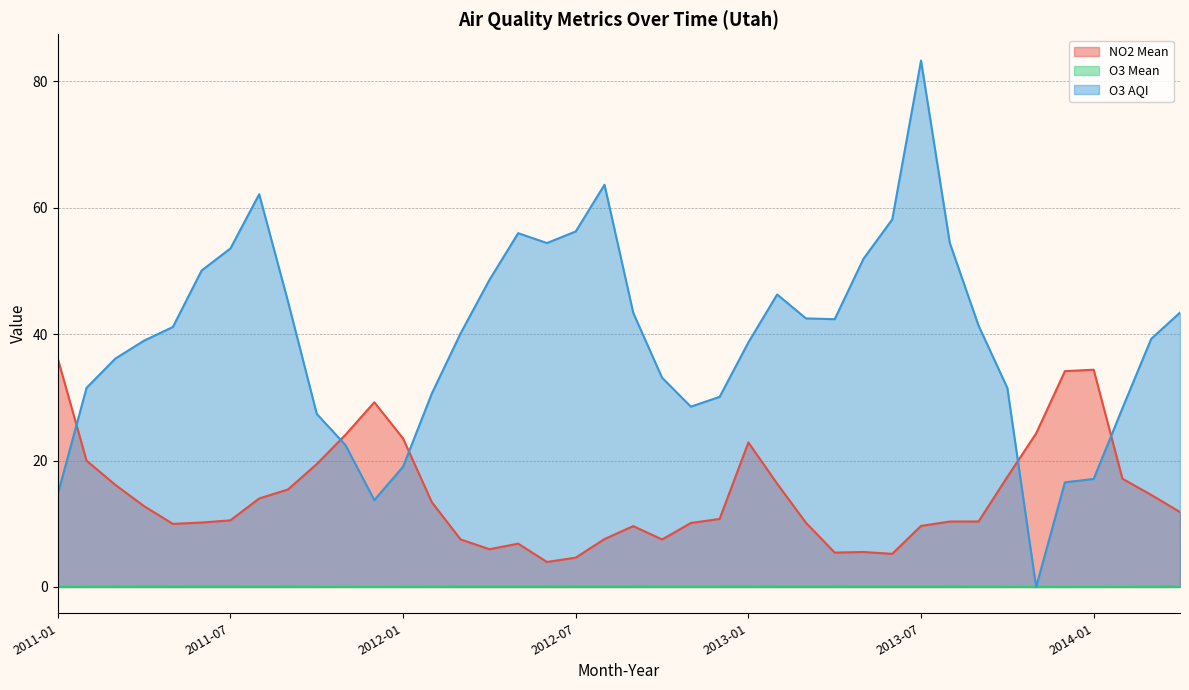

What is the average value of the NO2 Mean series?

14.5